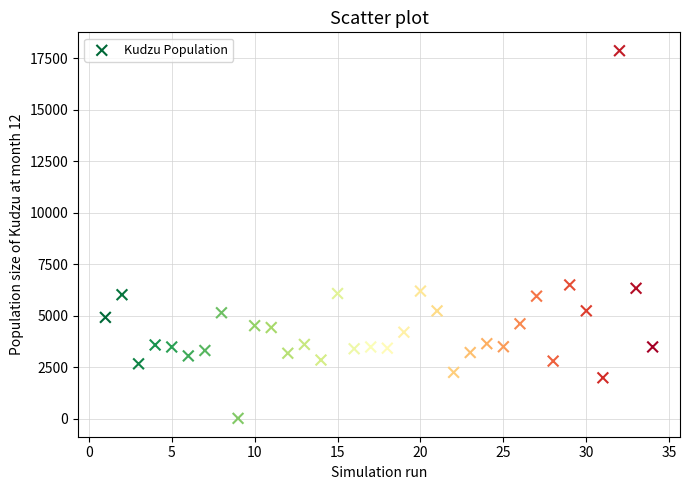

What is the range of X values (max minus min)?

33